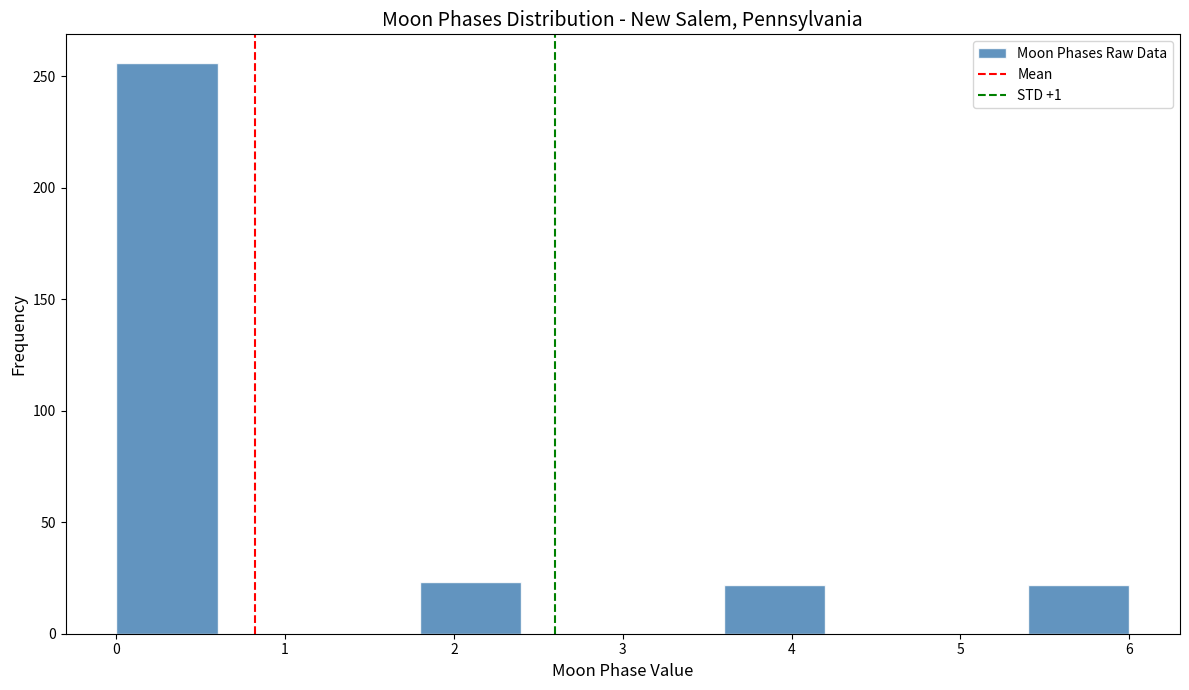

Reading left to right, transcribe this chart: for each bar, give the range it covers on the x-axis and its height. The values are not printed on the chart, so give them approximately, as read against the axis.

0.0 to 0.6: 255
0.6 to 1.2: 0
1.2 to 1.8: 0
1.8 to 2.4: 25
2.4 to 3.0: 0
3.0 to 3.6: 0
3.6 to 4.2: 20
4.2 to 4.8: 0
4.8 to 5.4: 0
5.4 to 6.0: 20